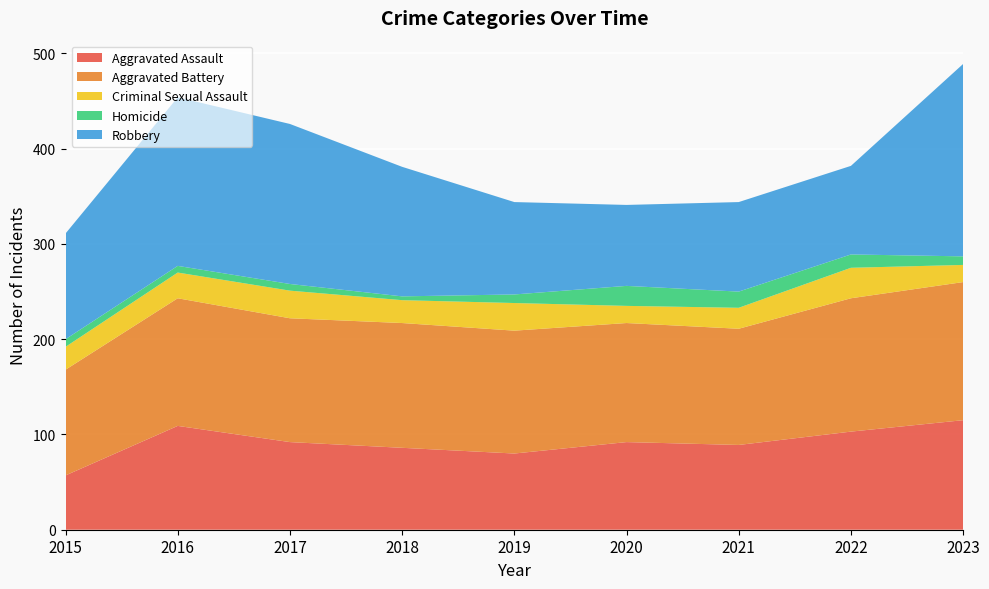

Reading left to right, list all the values displayed in this chart.

Aggravated Assault: 2015=57	2016=109	2017=92	2018=86	2019=80	2020=92	2021=89	2022=103	2023=115
Aggravated Battery: 2015=111	2016=134	2017=130	2018=131	2019=129	2020=125	2021=122	2022=140	2023=145
Criminal Sexual Assault: 2015=24	2016=27	2017=29	2018=24	2019=29	2020=18	2021=22	2022=32	2023=18
Homicide: 2015=8	2016=7	2017=7	2018=4	2019=9	2020=21	2021=17	2022=14	2023=9
Robbery: 2015=111	2016=177	2017=168	2018=136	2019=97	2020=85	2021=94	2022=93	2023=202